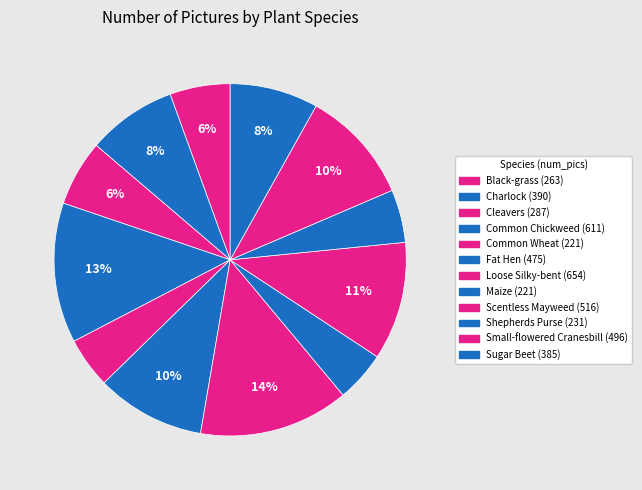

To the nearest percent, what is the difference between the largest and smallest slice percentages?

9%